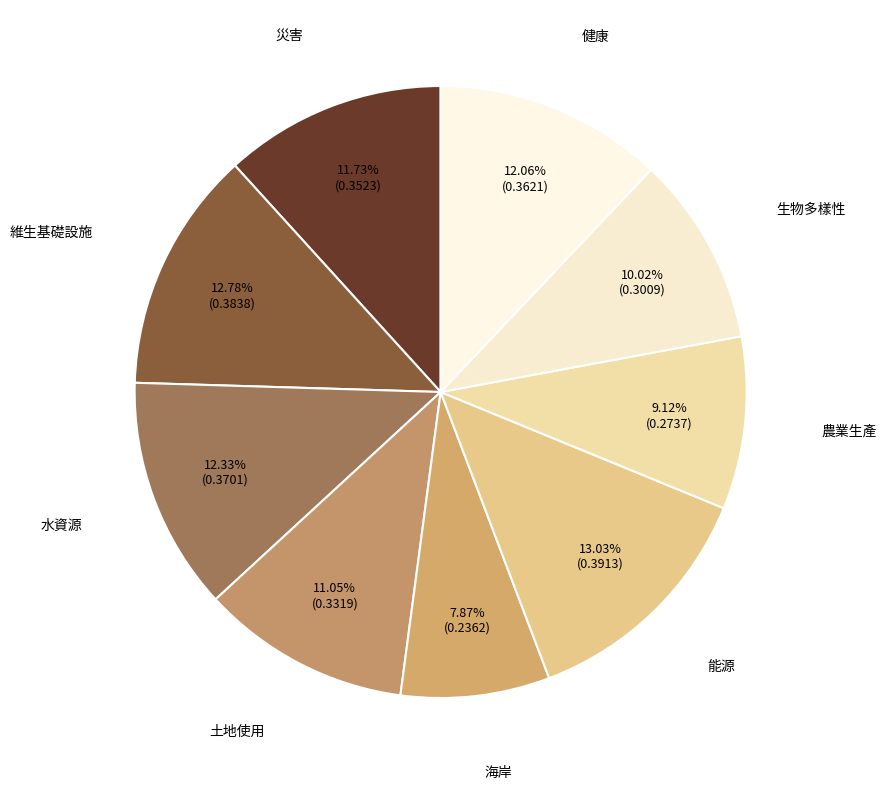

To the nearest percent, what is the combined percentage of 生物多樣性 and 災害?

22%